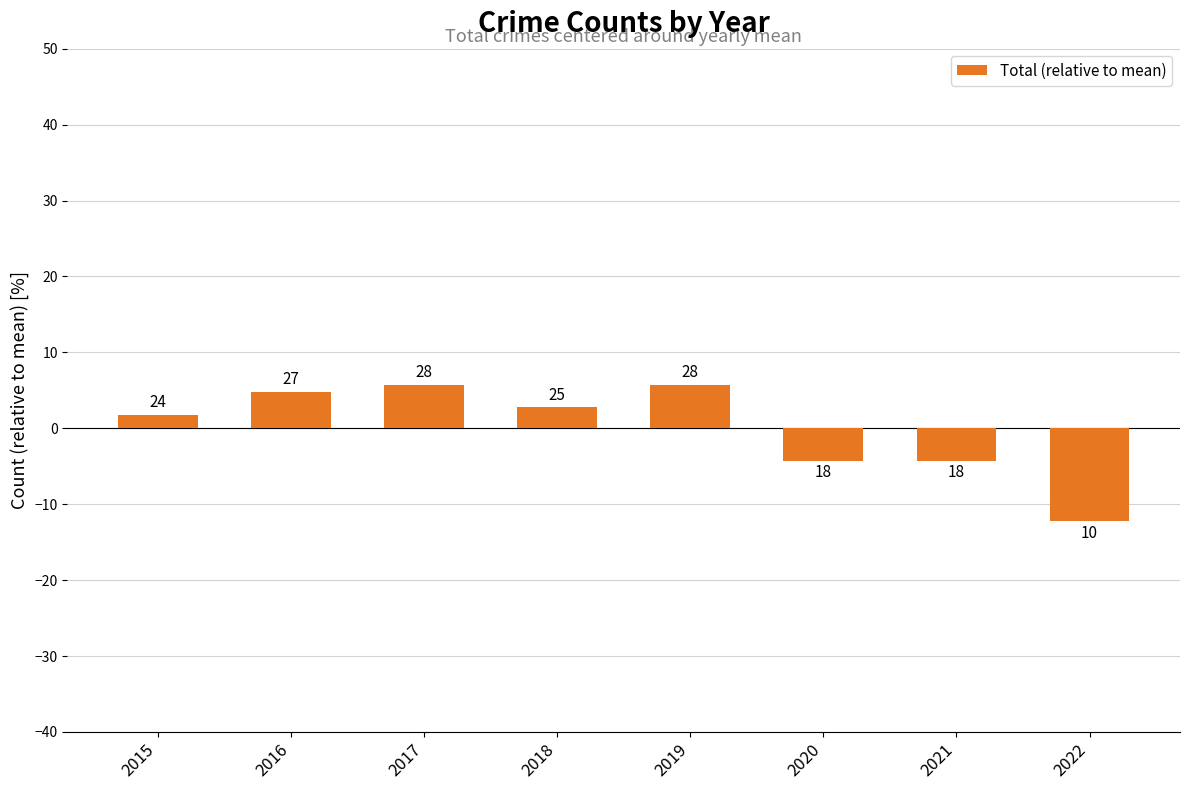

How many bars are there in total?

8